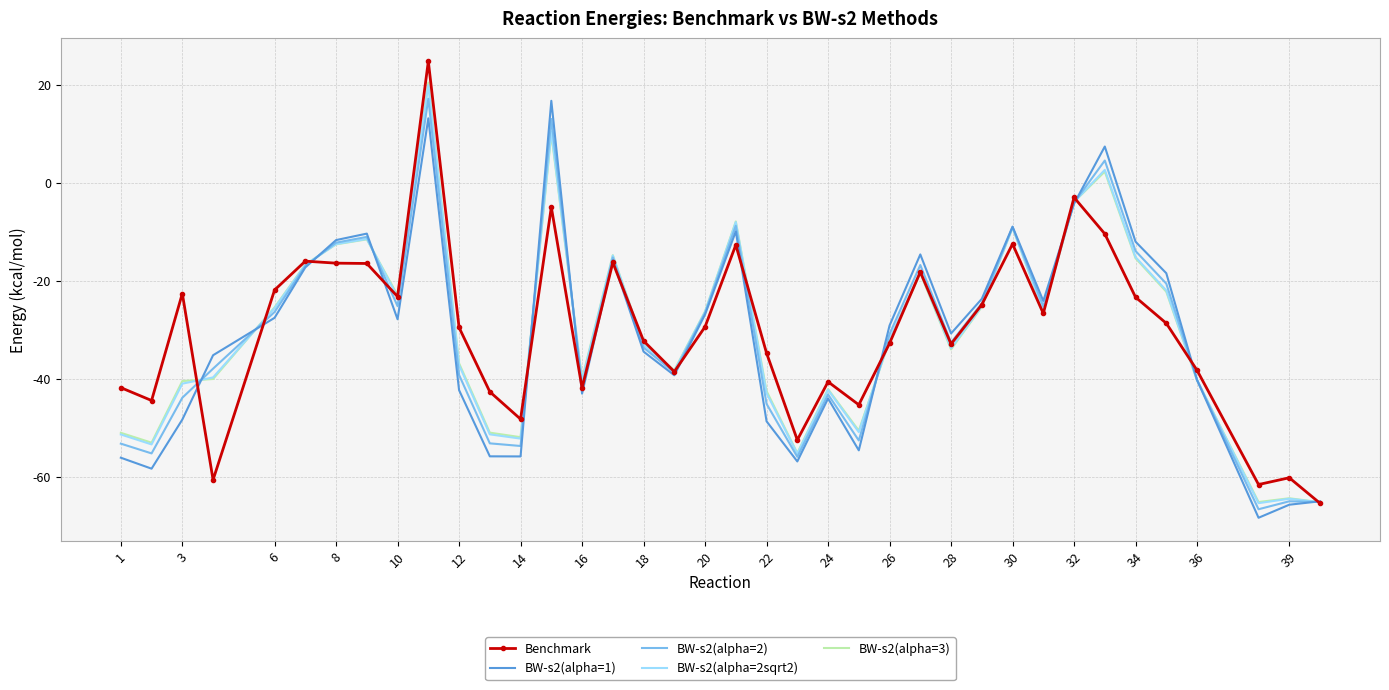

What is the smallest value displayed?

-68.4